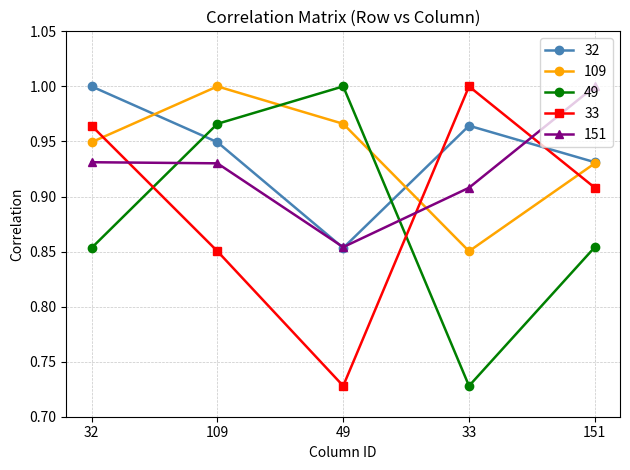

The value of 49 at 33 is 1.0. True or false?

False